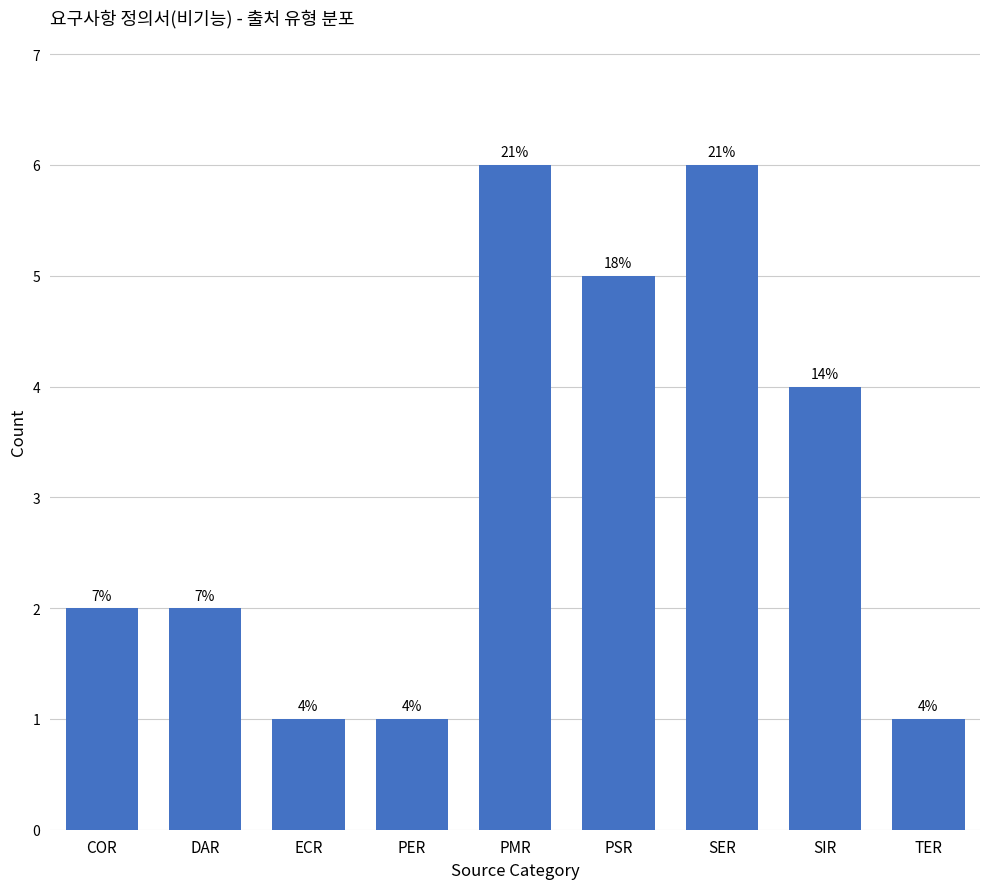

How many bars are there in total?

9